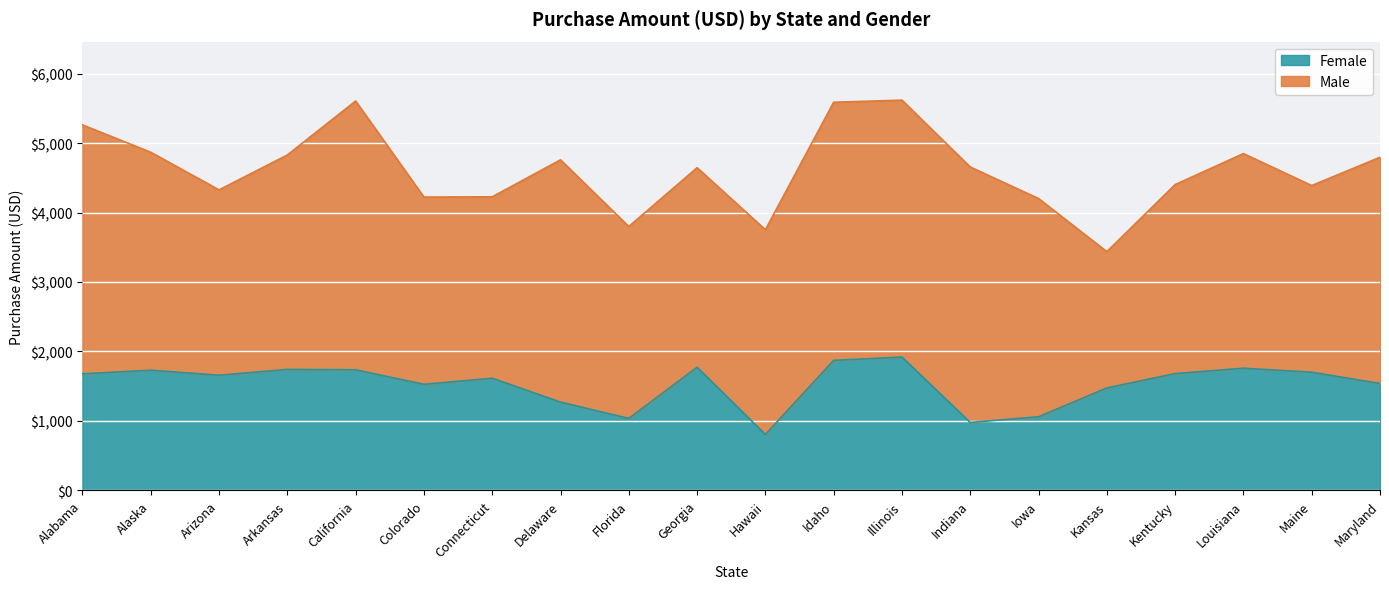

Reading left to right, extract all data points from this chart.

Alabama=1678	Alaska=1730	Arizona=1658	Arkansas=1741	California=1736	Colorado=1527	Connecticut=1615	Delaware=1271	Florida=1036	Georgia=1773	Hawaii=805	Idaho=1872	Illinois=1919	Indiana=978	Iowa=1060	Kansas=1475	Kentucky=1681	Louisiana=1759	Maine=1701	Maryland=1539